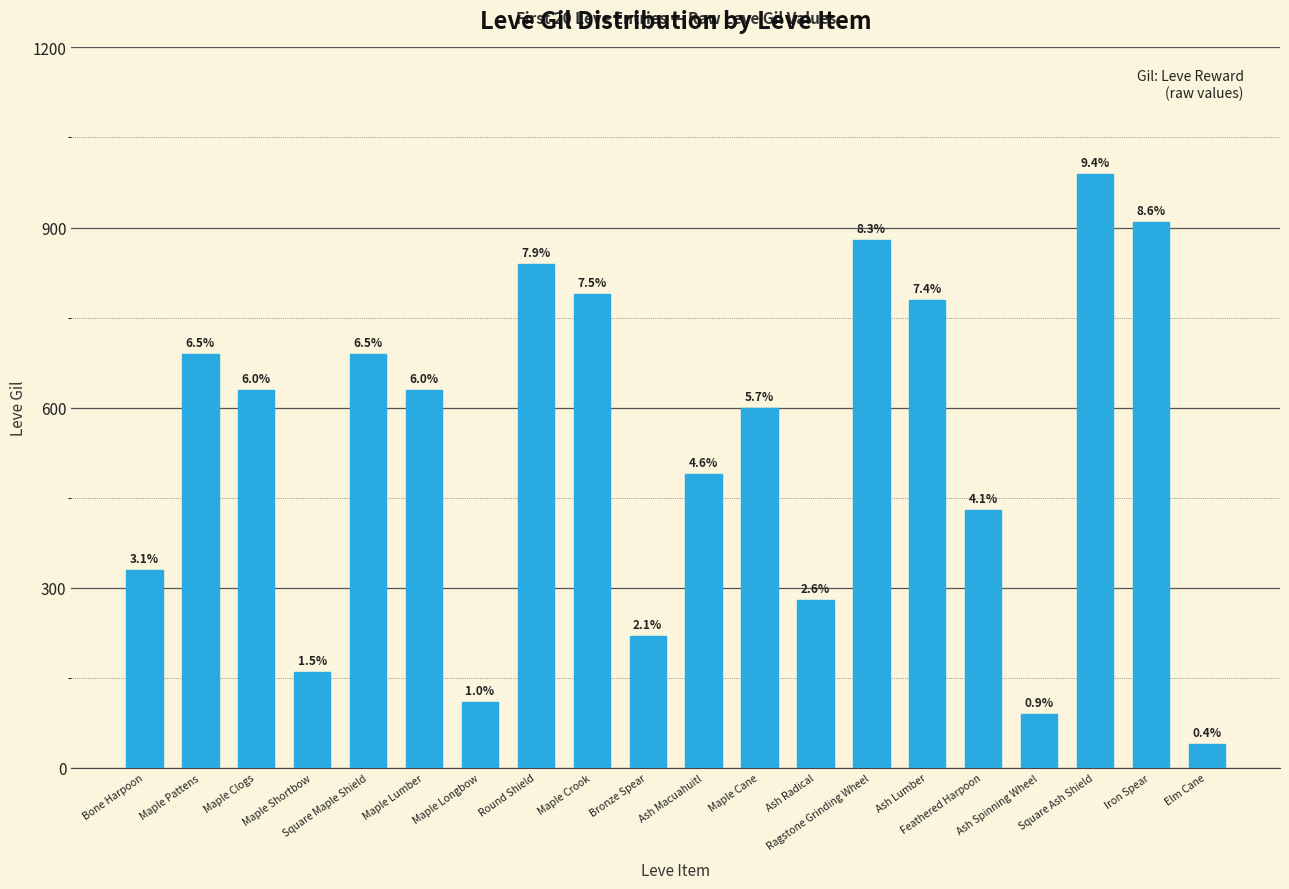

Approximately how many times larger is the value at Ragstone Grinding Wheel compared to Elm Cane?

22.0